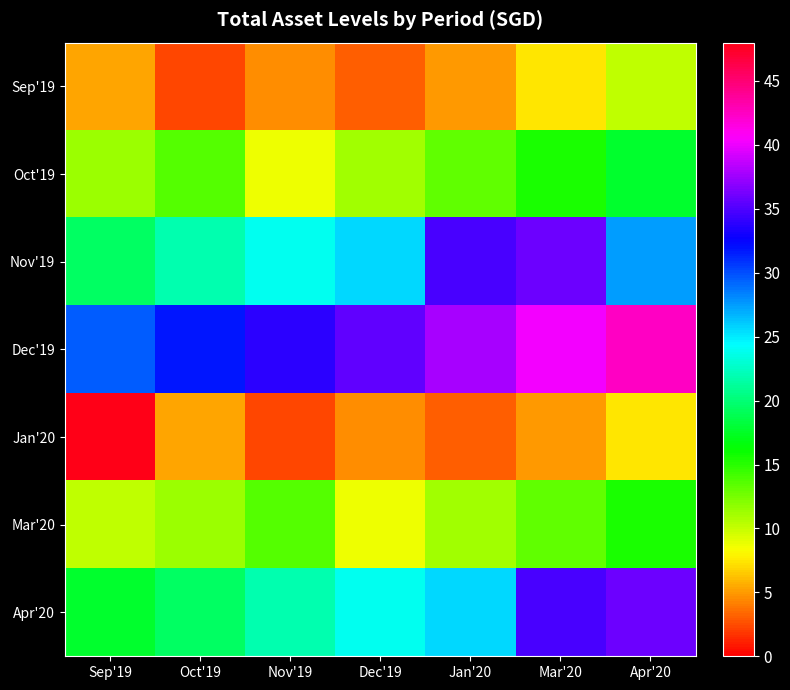

Which label corresponds to the largest value in the chart?

Sep'19